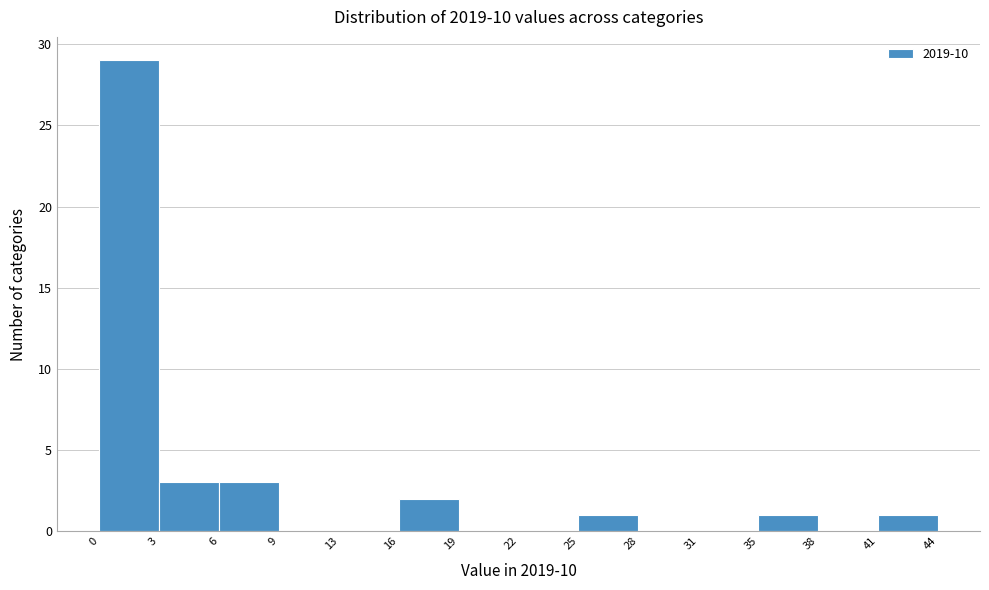

Reading left to right, transcribe this chart: for each bar, give the range it covers on the x-axis and its height. The values are not printed on the chart, so give them approximately, as read against the axis.

0 to 3: 29
3 to 6: 3
6 to 9: 3
9 to 13: 0
13 to 16: 0
16 to 19: 2
19 to 22: 0
22 to 25: 0
25 to 28: 1
28 to 31: 0
31 to 35: 0
35 to 38: 1
38 to 41: 0
41 to 44: 1